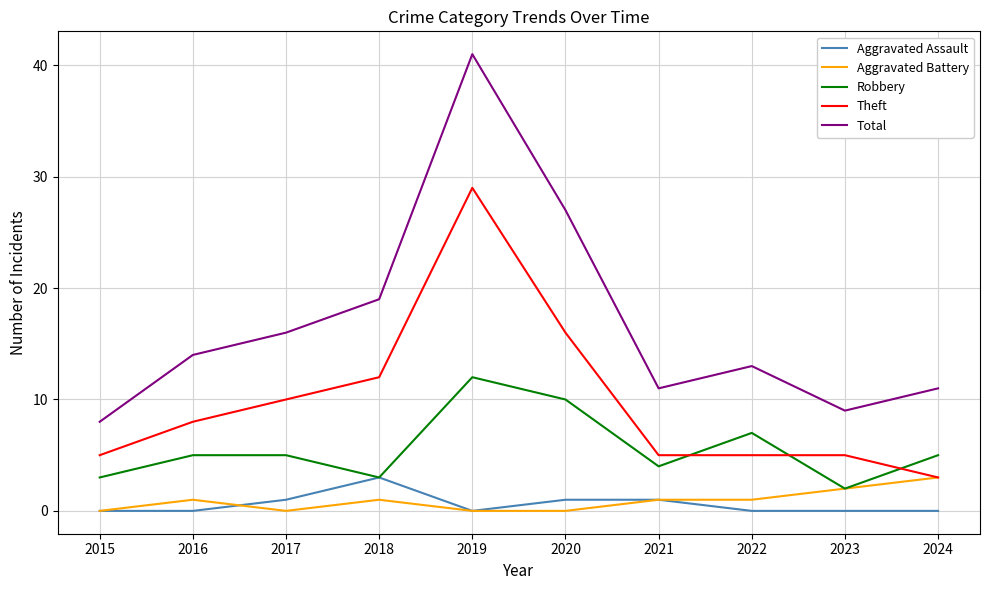

Which category has the highest value in the Total series?

2019